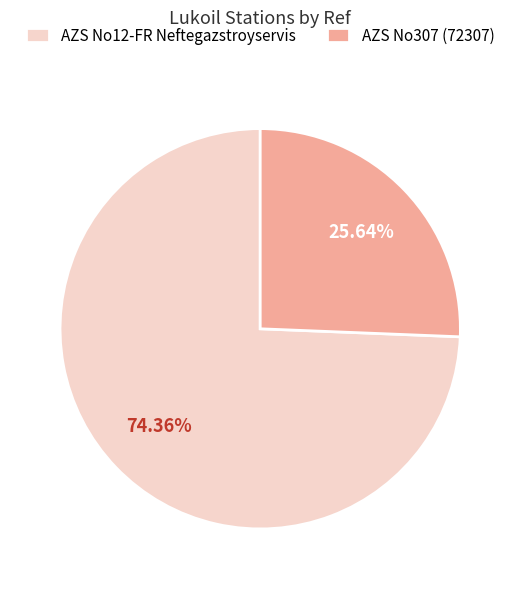

True or false: AZS No307 (72307) accounts for 38% of the total.

False